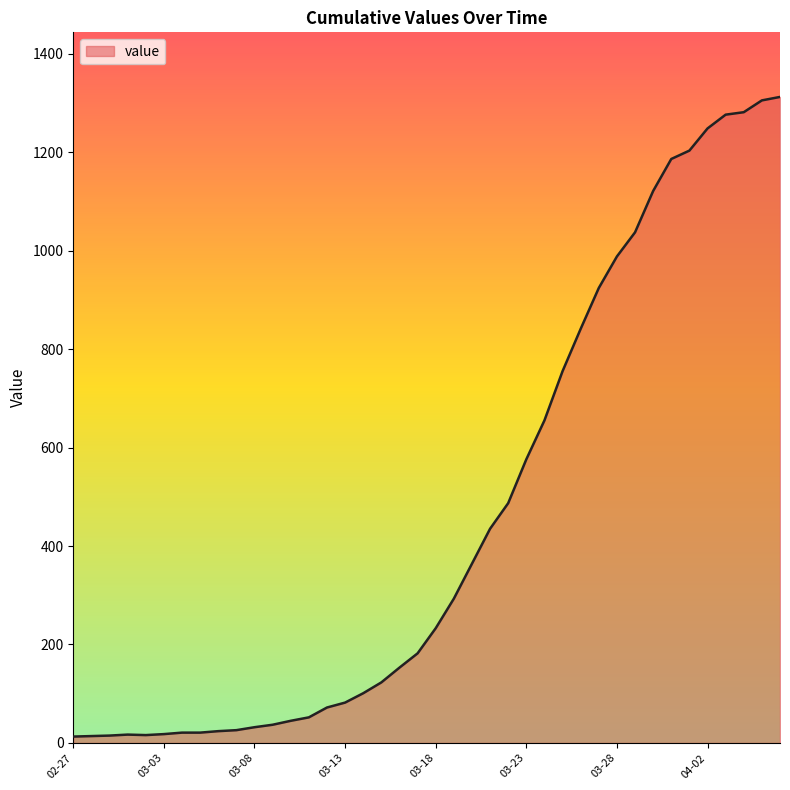

What is the maximum value shown in the chart?

1312